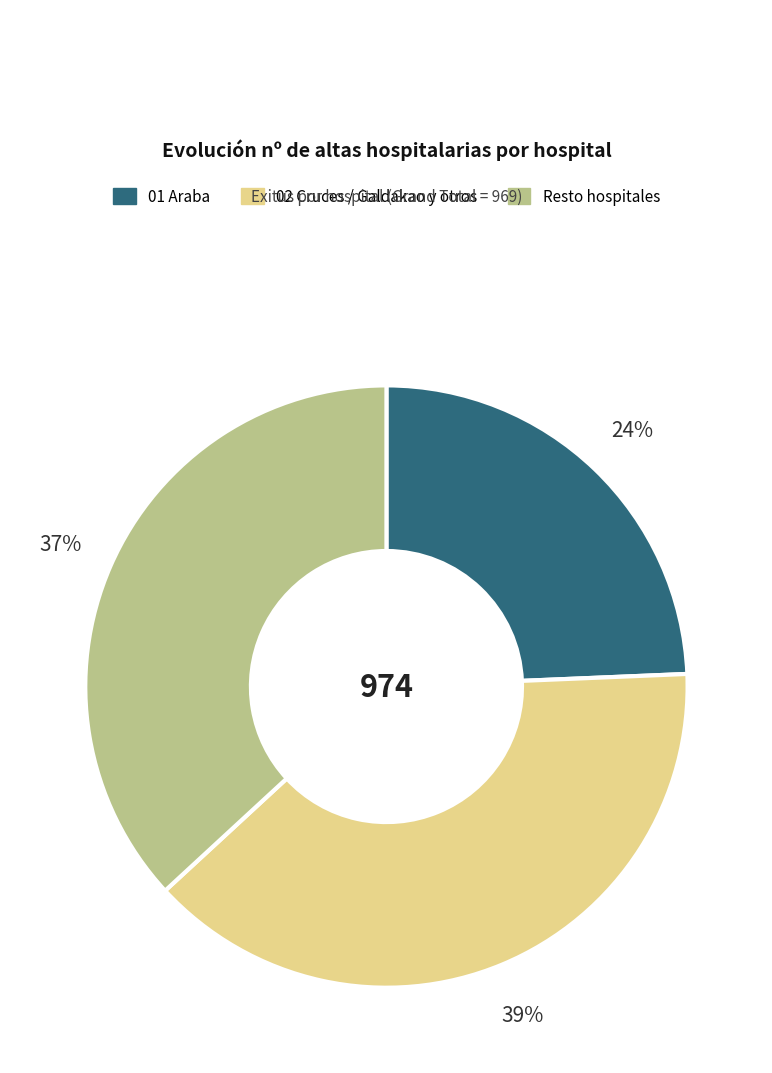

Does any single category account for the majority?

No